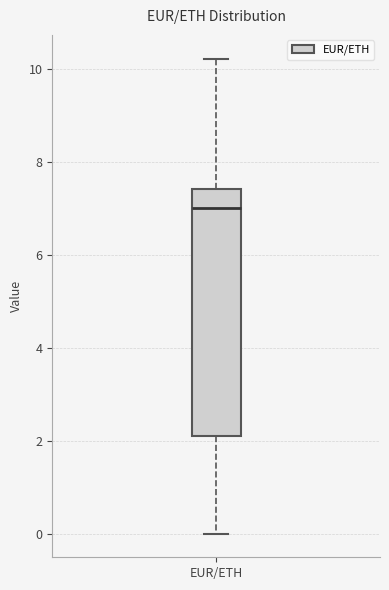

Where does the lower whisker of the box for EUR/ETH end on the y-axis? The values are not printed on the chart, so give them approximately, as read against the axis.

0.0